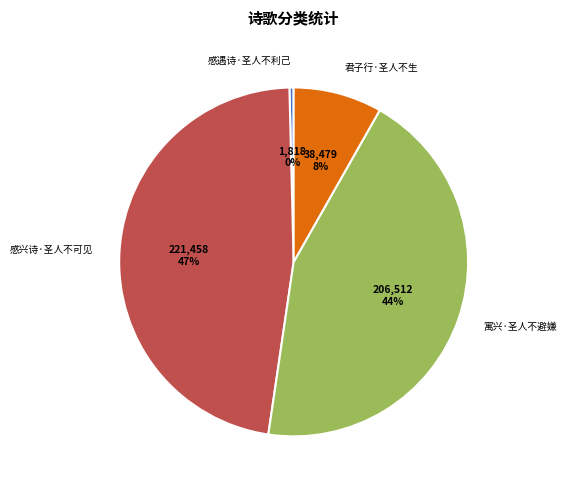

Is the sum of 寓兴·圣人不避嫌 and 感兴诗·圣人不可见 greater than half?

Yes